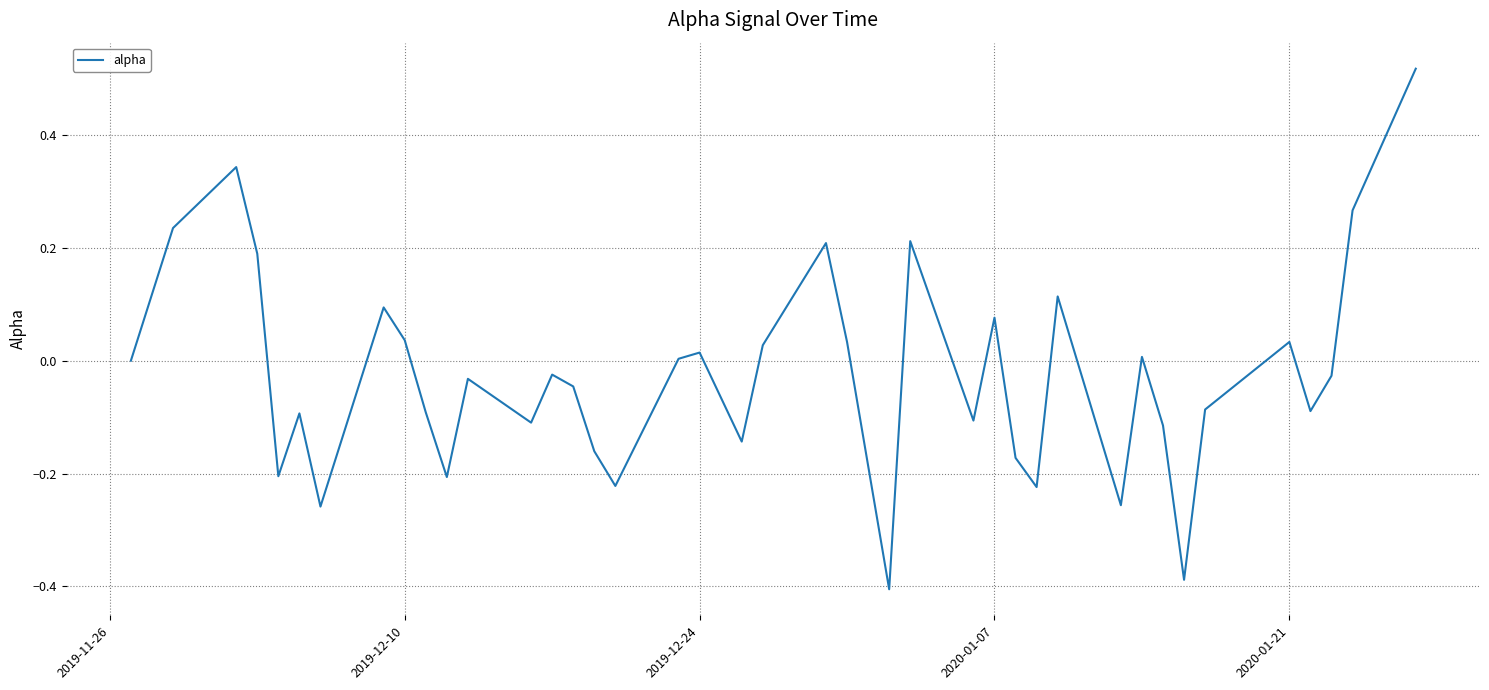

True or false: the data has more than 0 interior local peaks.

True